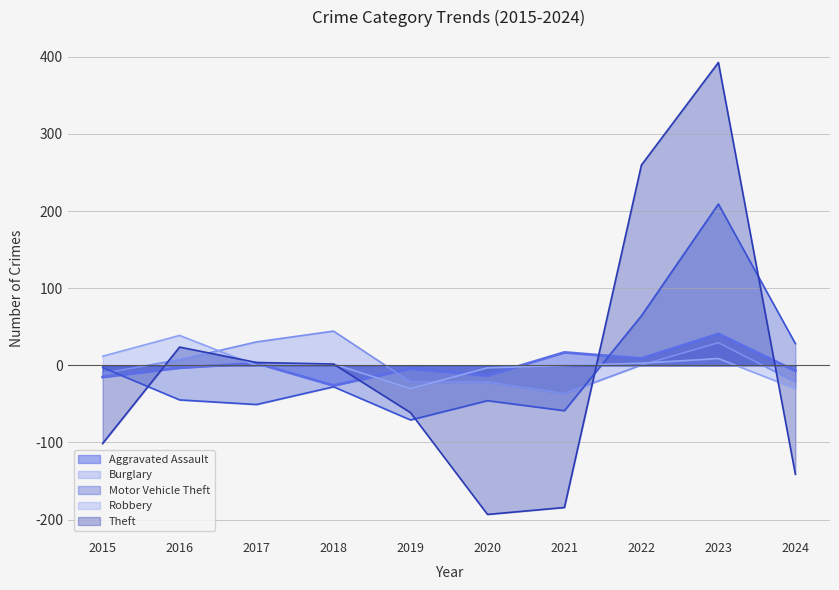

What is the difference between the maximum and minimum values in the Robbery series?

69.0